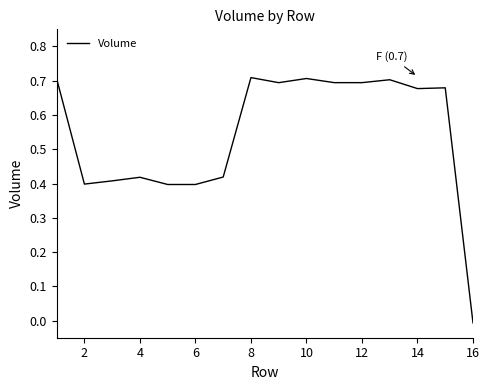

True or false: the data shows 1.0 at 10.

False